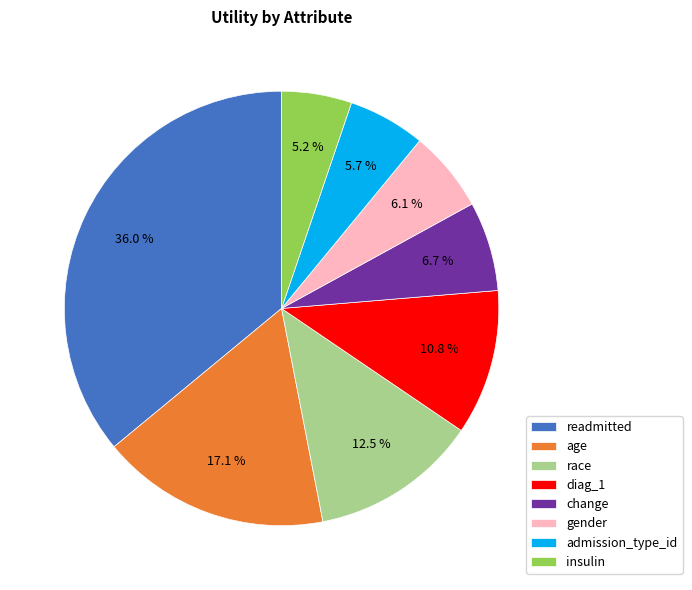

To the nearest percent, what portion does age represent?

17%